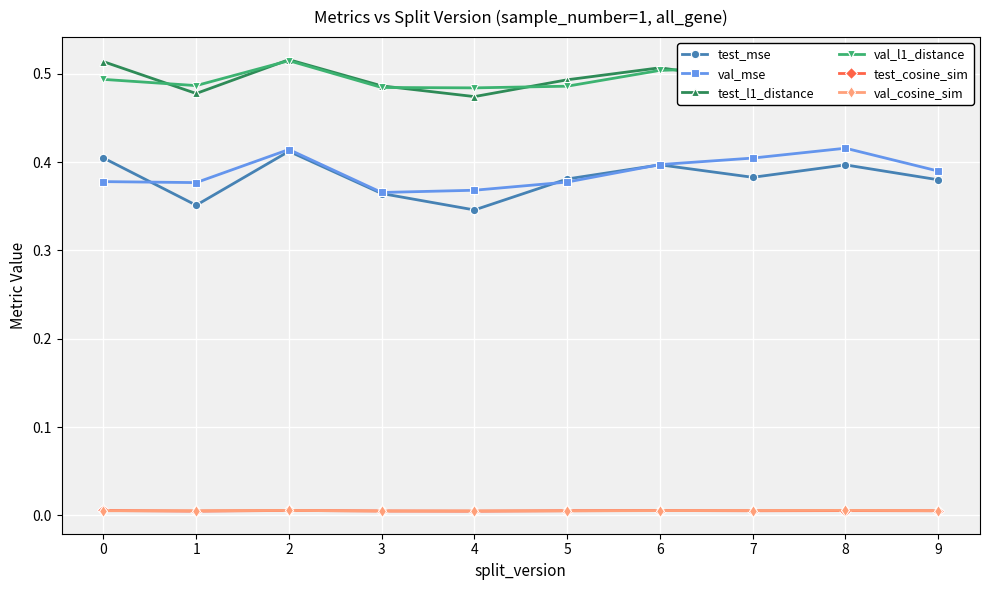

Count the number of data series in this chart.

6